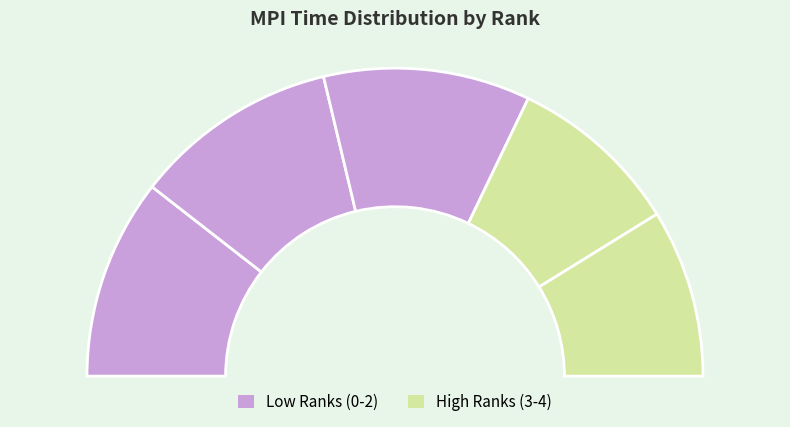

What is the change in value from Rank 1 to Rank 4?

-0.2